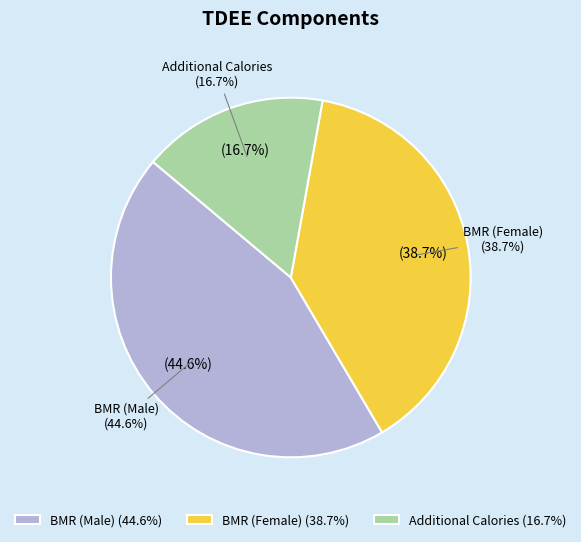

Is it true that Lightly Active is 0% of the pie?

True